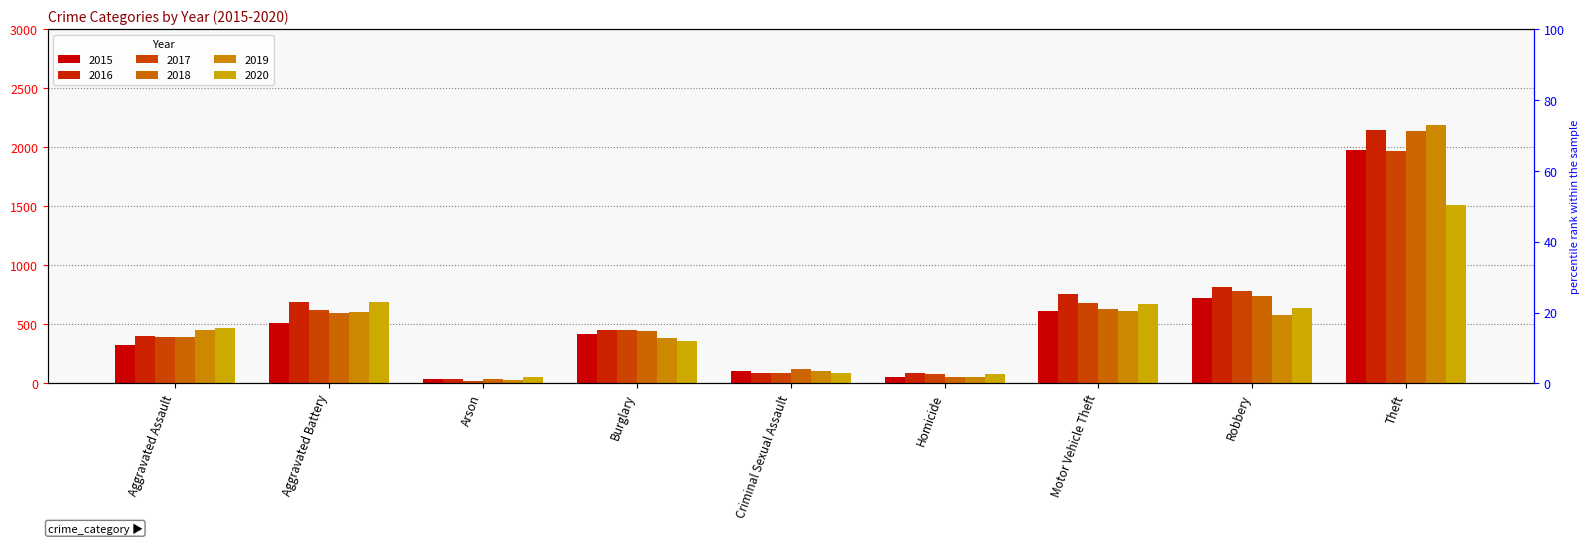

What is the sum of all 2019 values?

5008